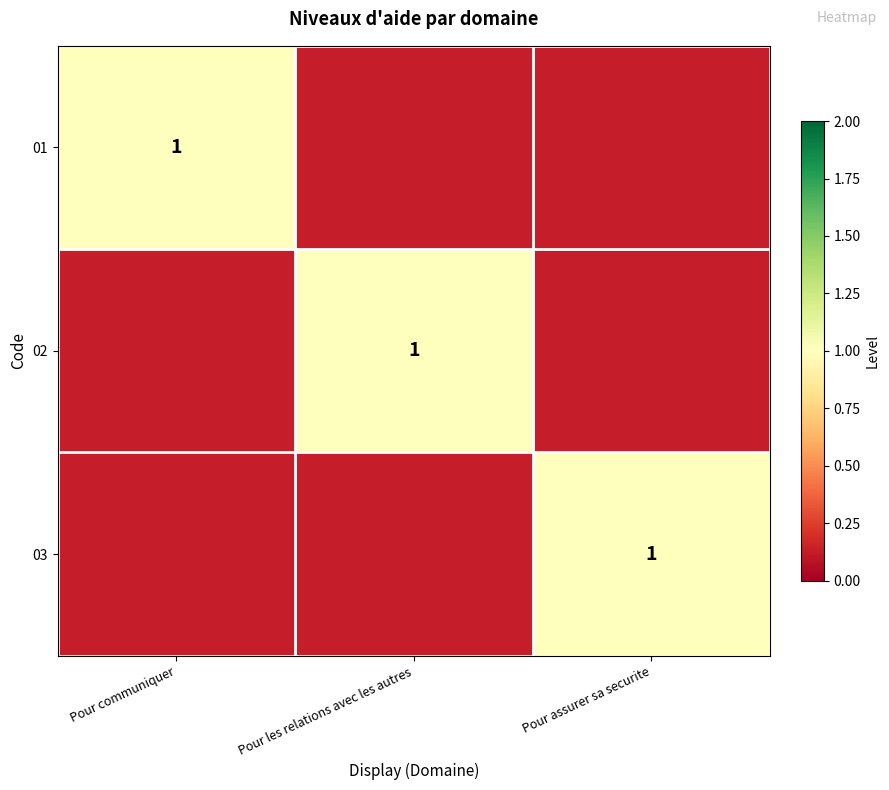

What is the sum of all 01 values?

1.2